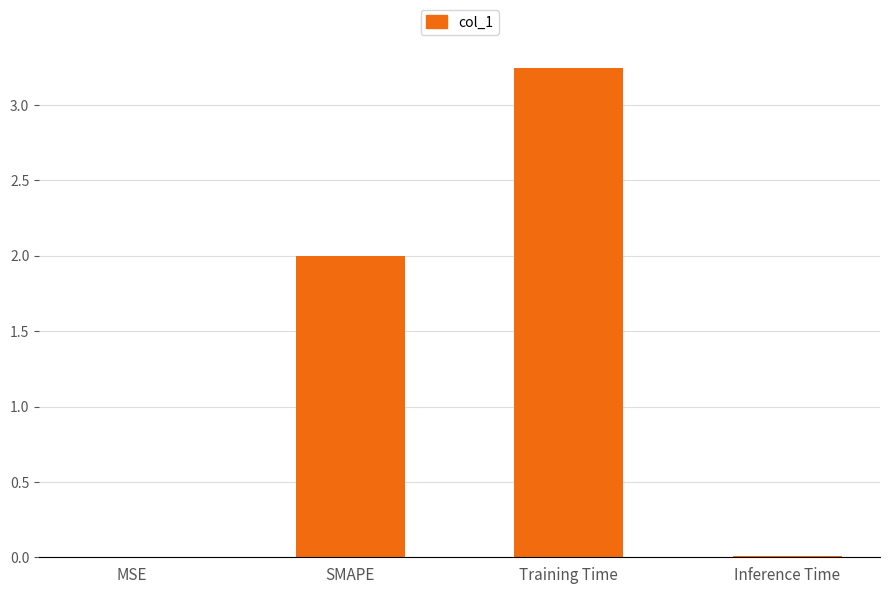

What value does the data have at SMAPE?

2.0